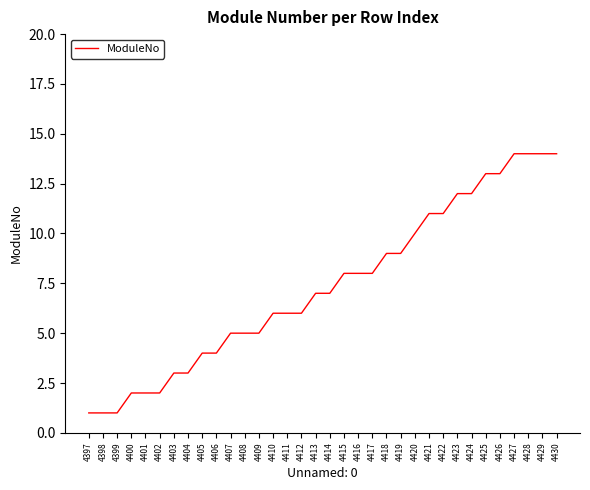

The value at 4409 is 7. True or false?

False